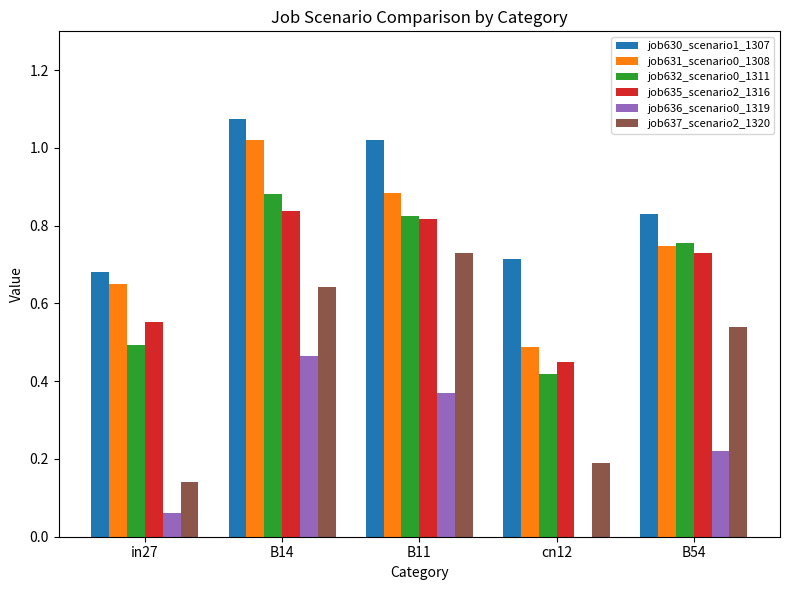

Is the value of job630_scenario1_1307 at B54 greater than the value of job631_scenario0_1308 at B14?

No